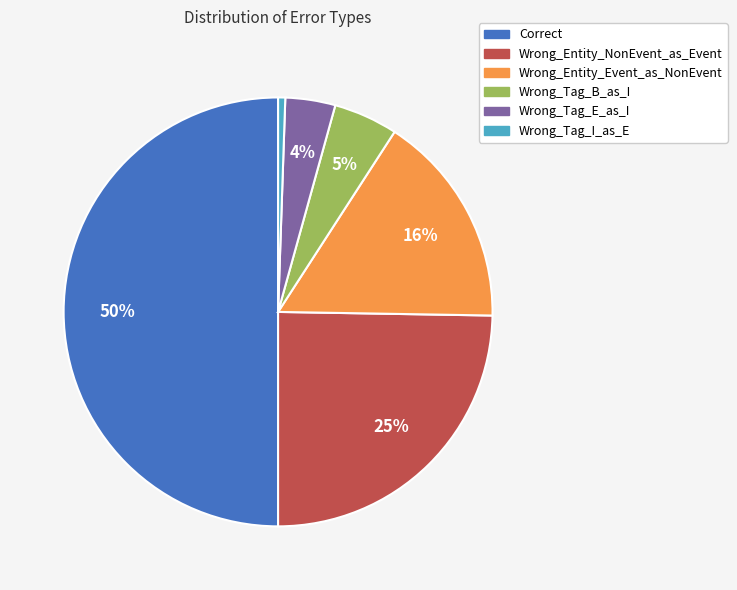

Does Wrong_Tag_B_as_I account for over 50% of the chart?

No